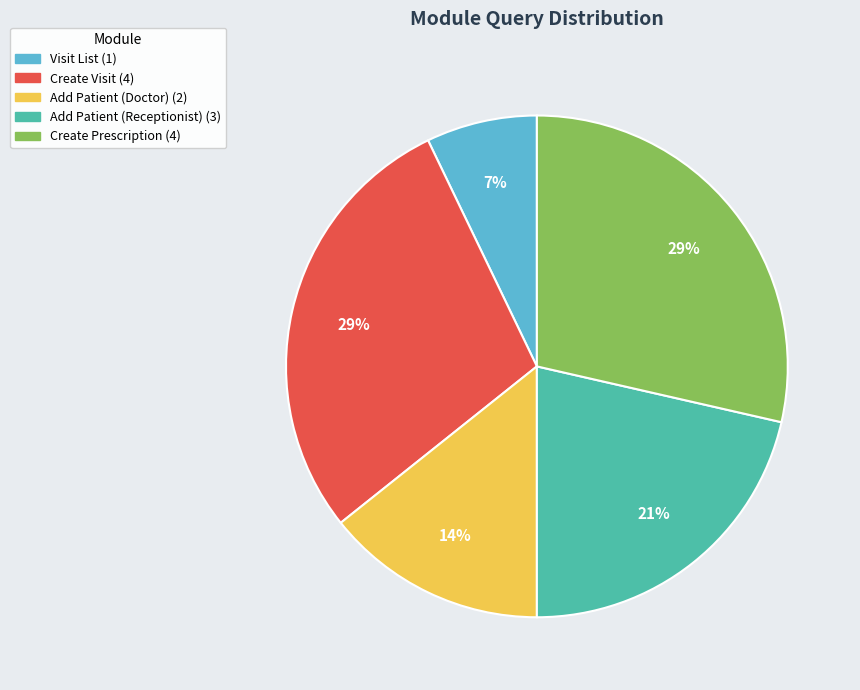

How many segments does this pie chart have?

5